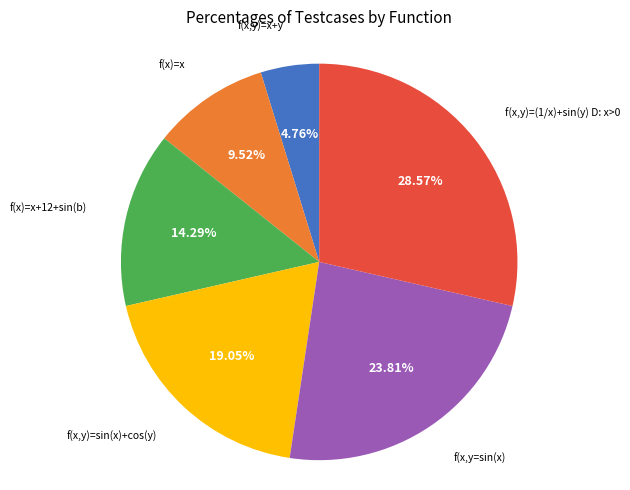

What percentage is NOT represented by f(x)=x?

90.5%